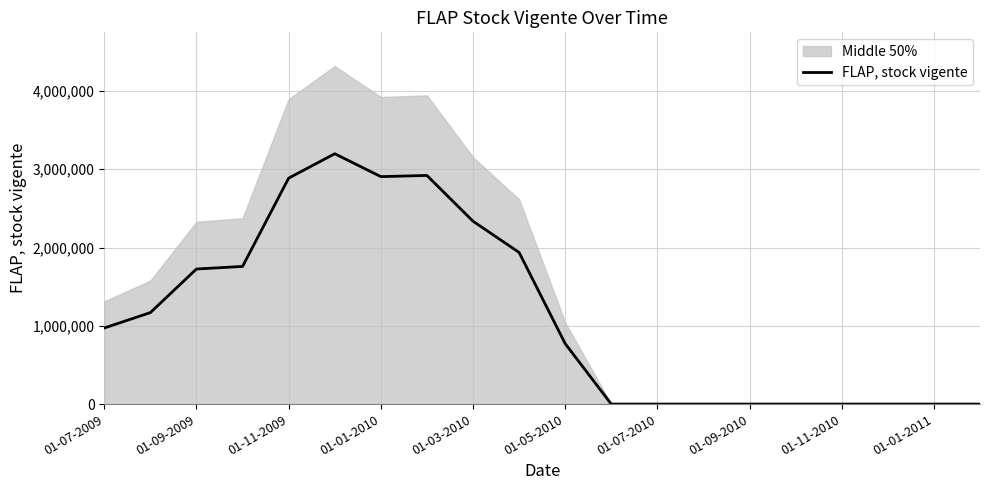

What is the maximum value for FLAP, stock vigente?

3198606